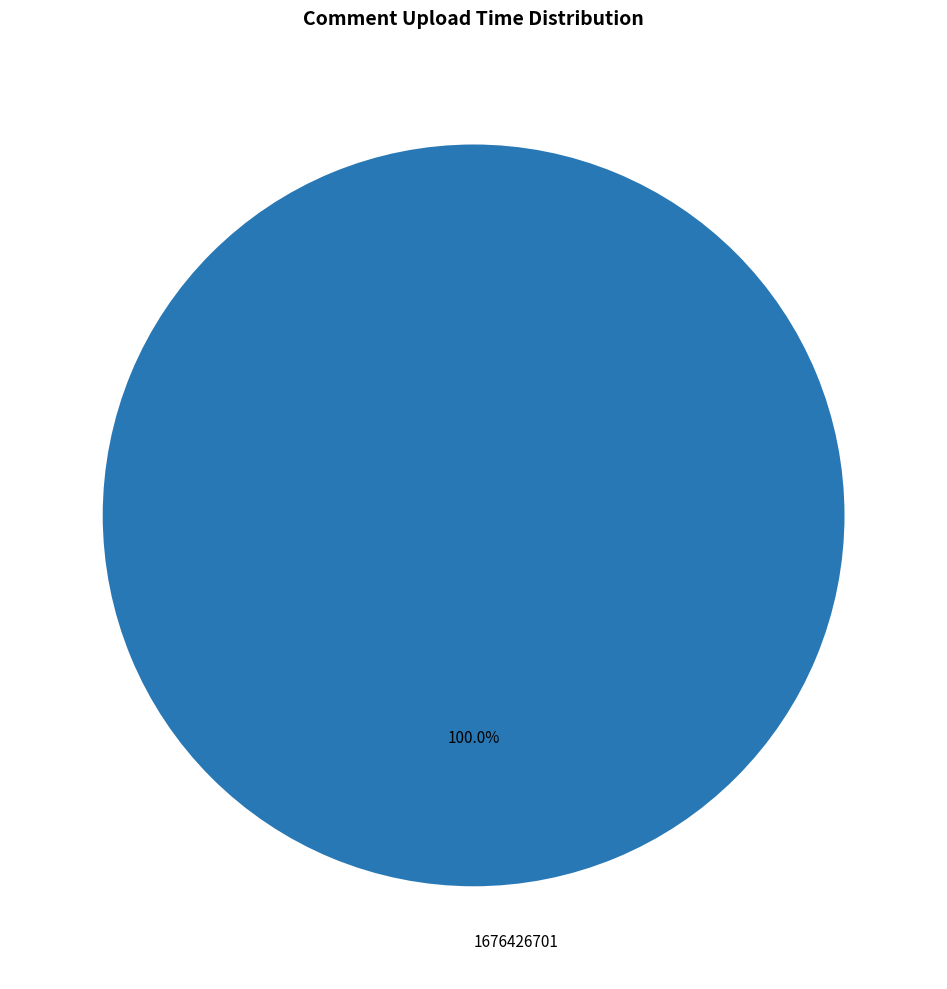

Rank the categories by value from lowest to highest.

1676426701